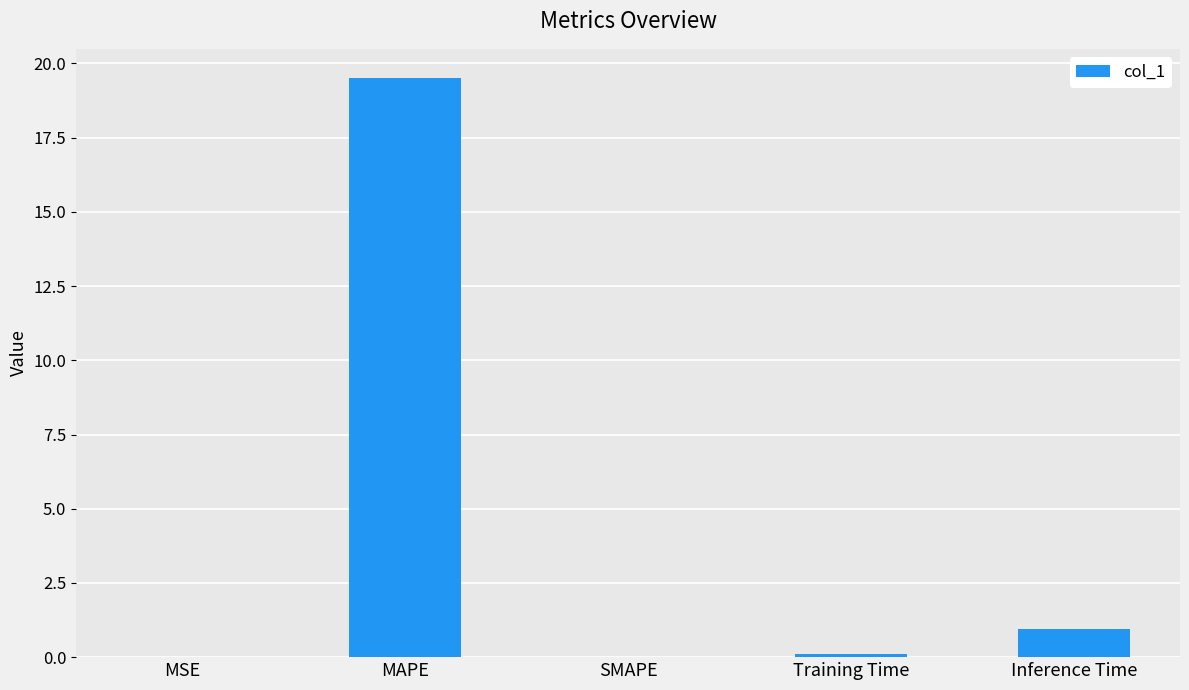

Between MAPE and MSE, which is larger?

MAPE